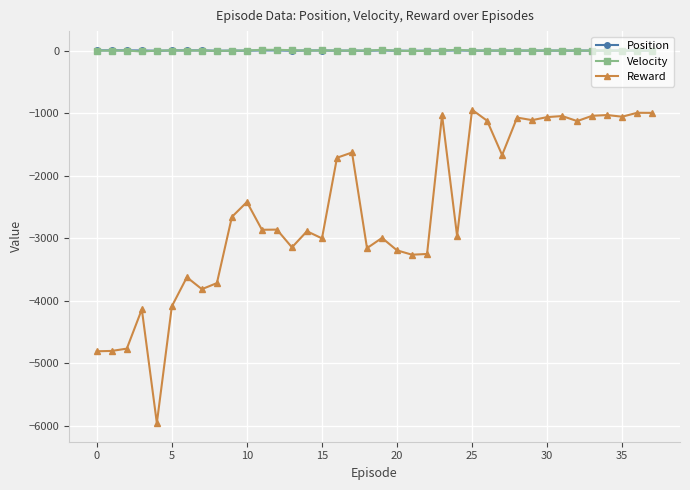

How many data points in Position are less than 0?

16